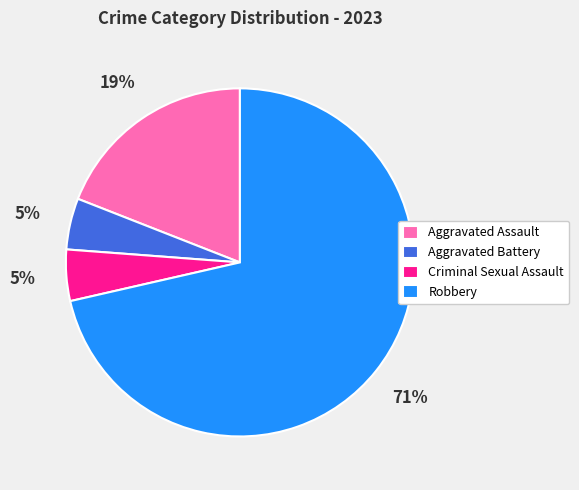

Do Robbery and Criminal Sexual Assault together represent more than half of the pie?

Yes